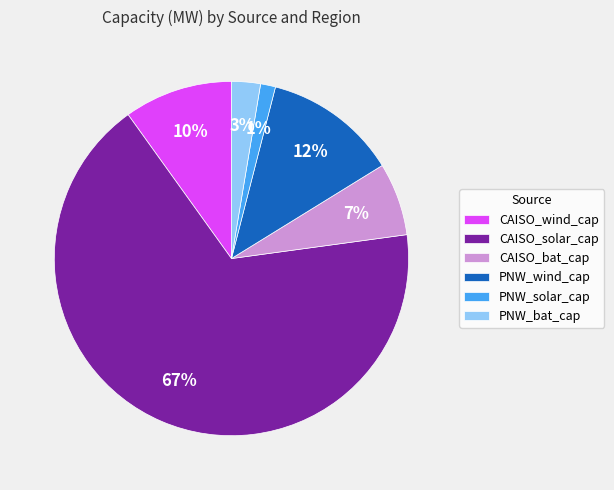

Which slice is the largest?

CAISO_solar_cap